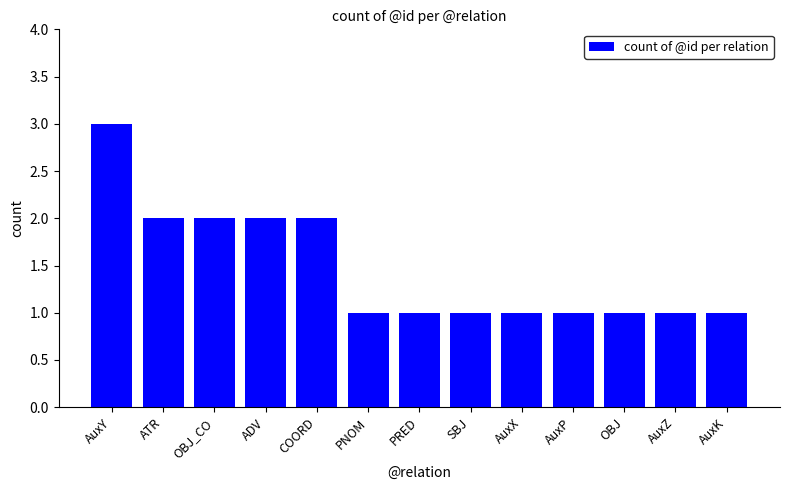

Count the values in the range 1 to 2.

12